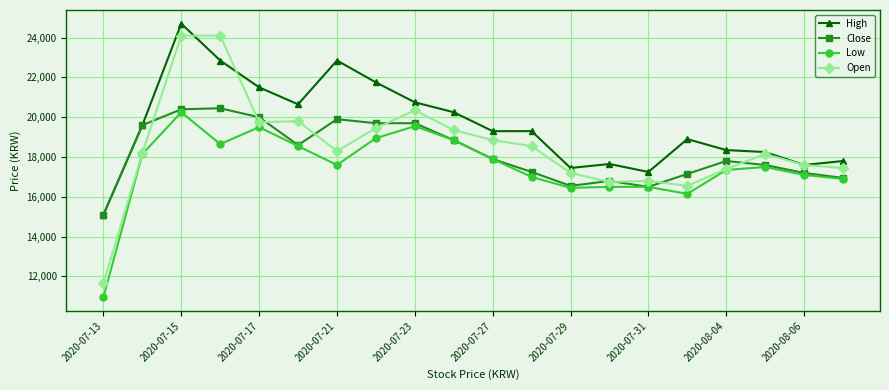

What is the minimum value for Low?

10950